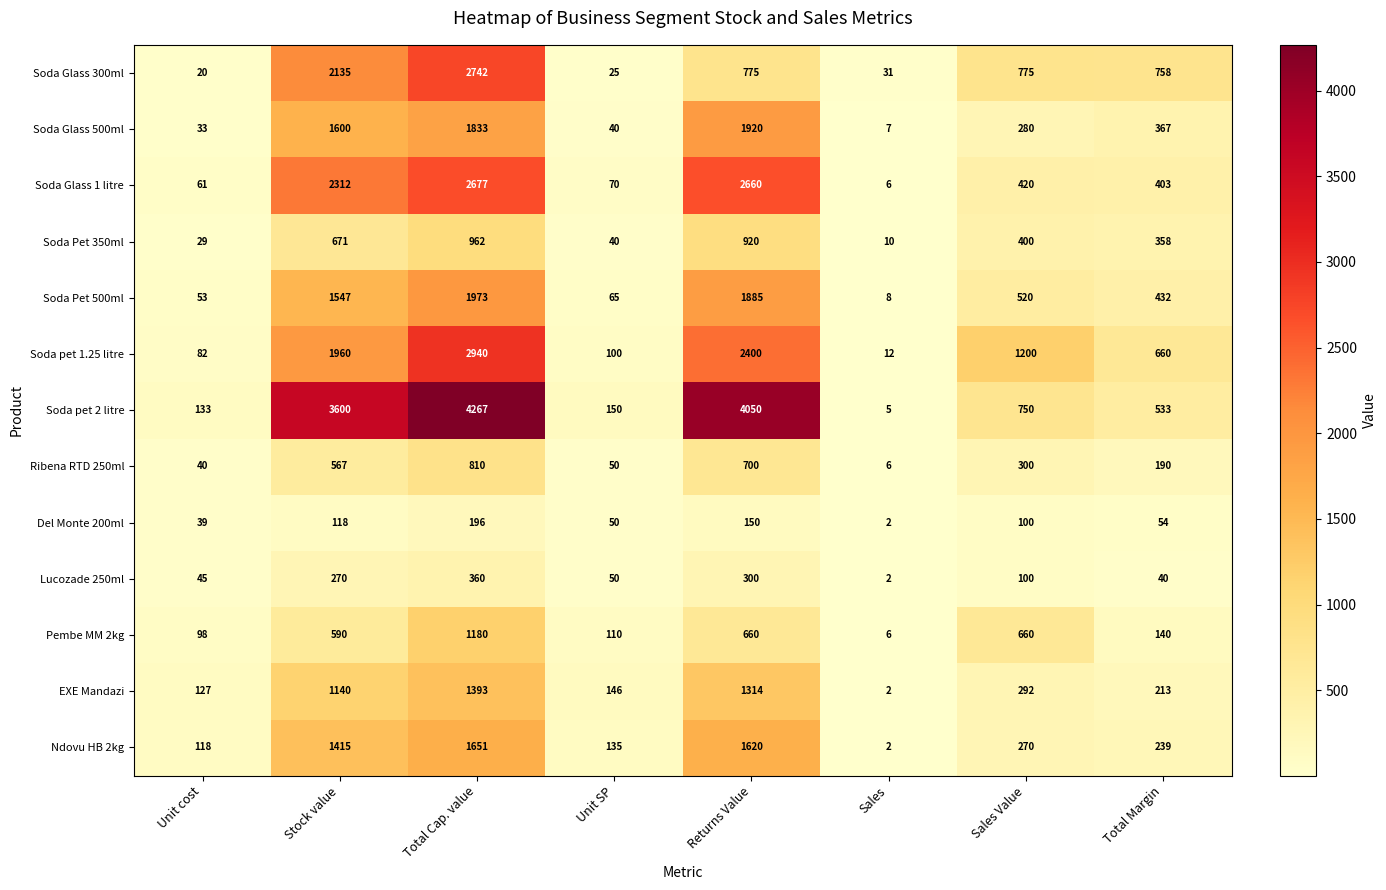

The Del Monte 200ml series shows 331 at Total Cap. value. True or false?

False